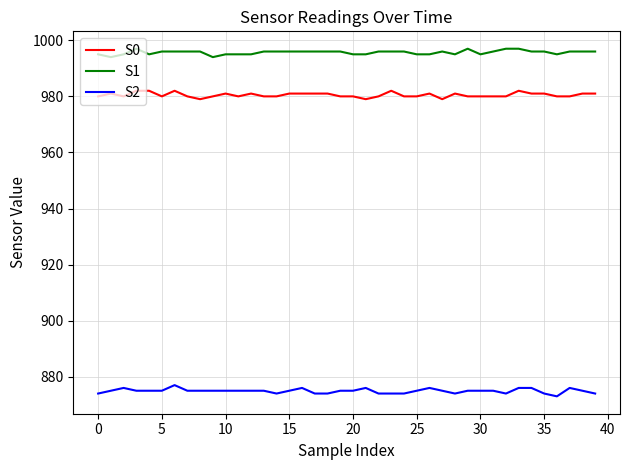

How many distinct data groups are displayed?

3